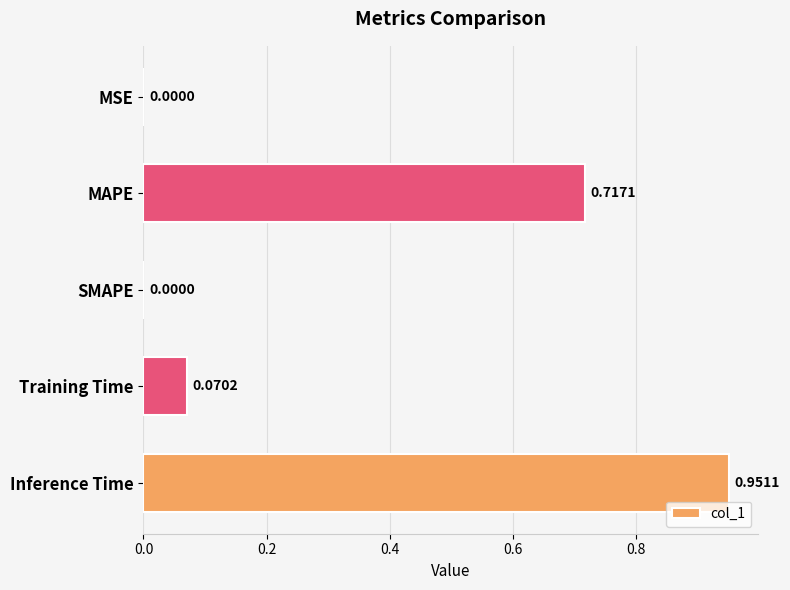

What is the sum of all values?

1.7